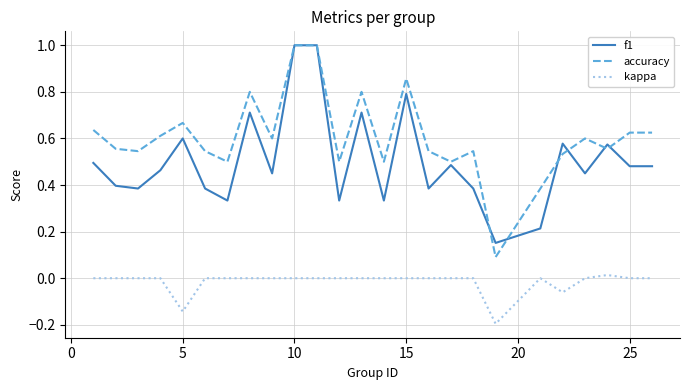

What is the maximum value shown in the chart?

1.0